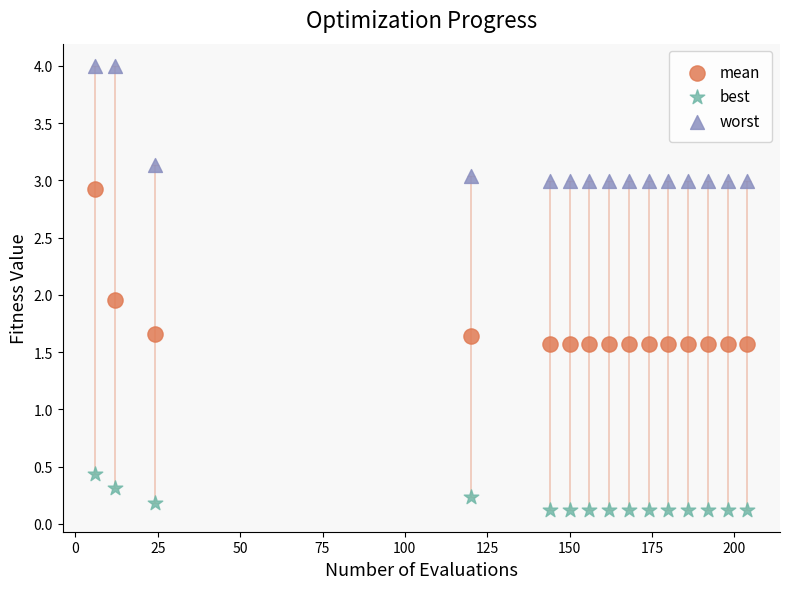

Across all data points, what is the range of X values (max minus min)?

198.0